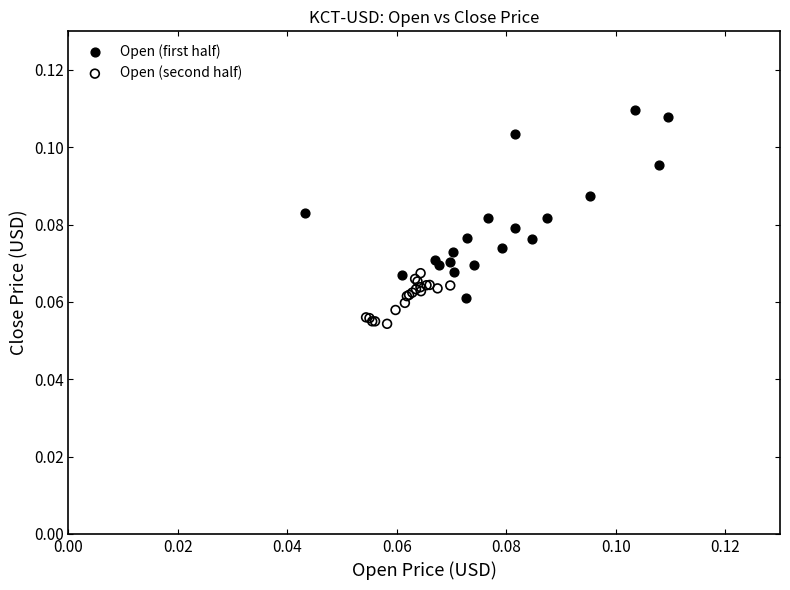

Which series contains the lowest Y value?

Open (second half)